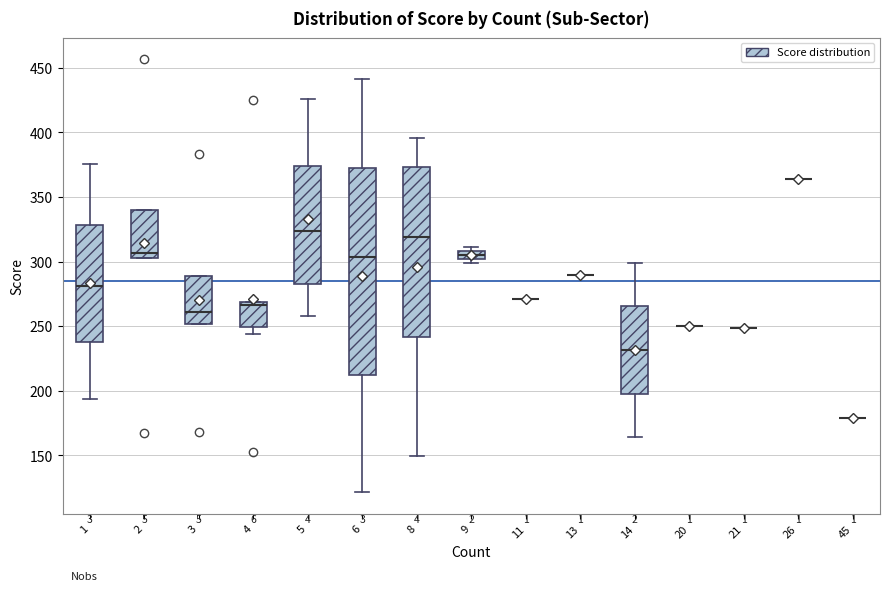

Where does the lower whisker of the box at x = 8 end on the y-axis? The values are not printed on the chart, so give them approximately, as read against the axis.

150